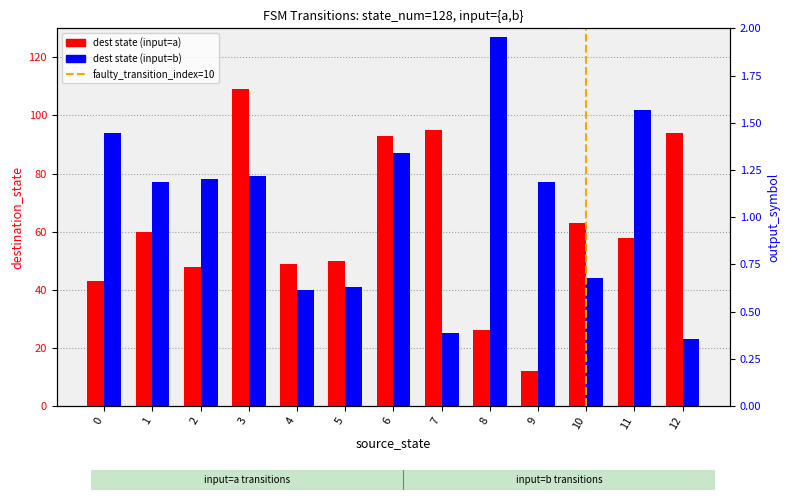

At which category does the chart reach its minimum across all series?

9